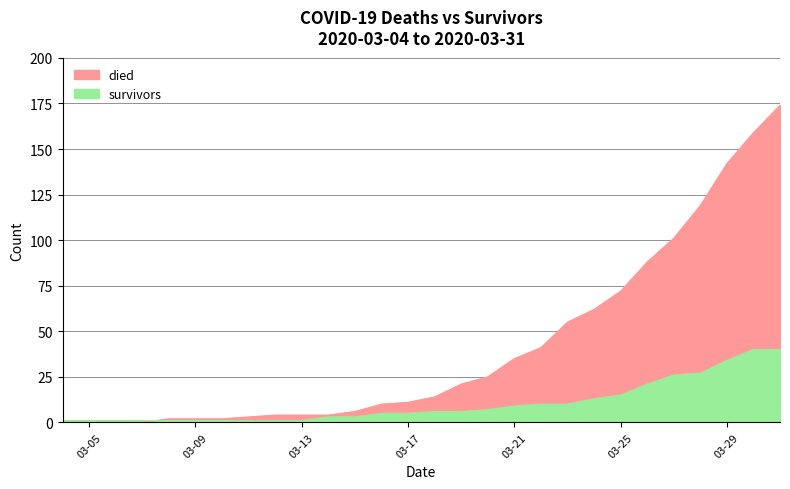

What is the spread (max minus min) of values at 2020-03-15?

3